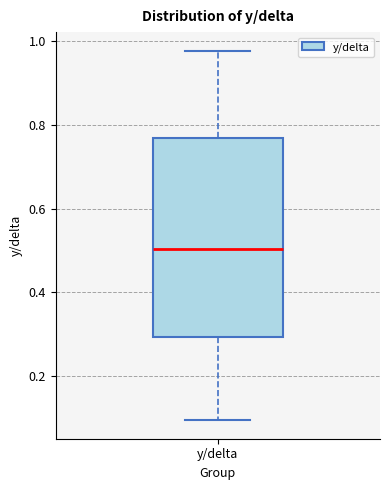

Read this box plot against the y-axis: the position of the median line, the range covered by the box, and the ends of both whiskers. The values are not printed on the chart, so give them approximately, as read against the axis.

median 0.50, box 0.30 to 0.76, whiskers 0.10 to 0.98